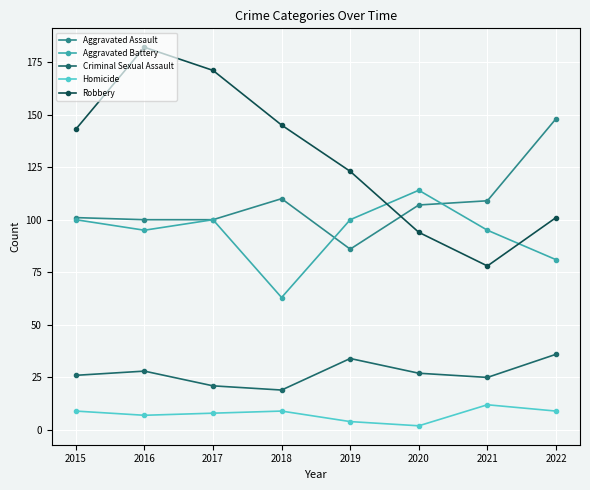

Where is the first local maximum for Robbery?

2016